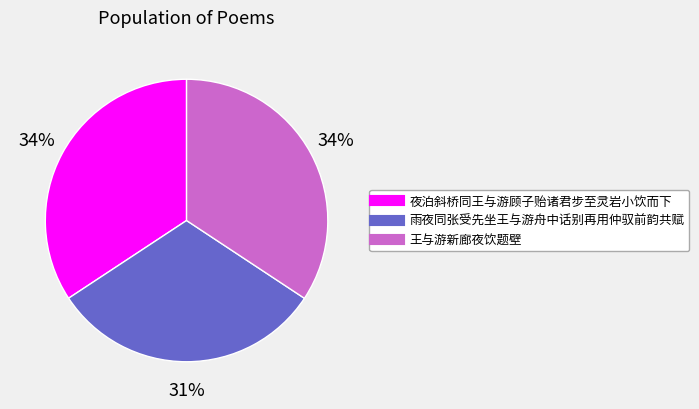

To the nearest percent, what is the average slice percentage?

33%